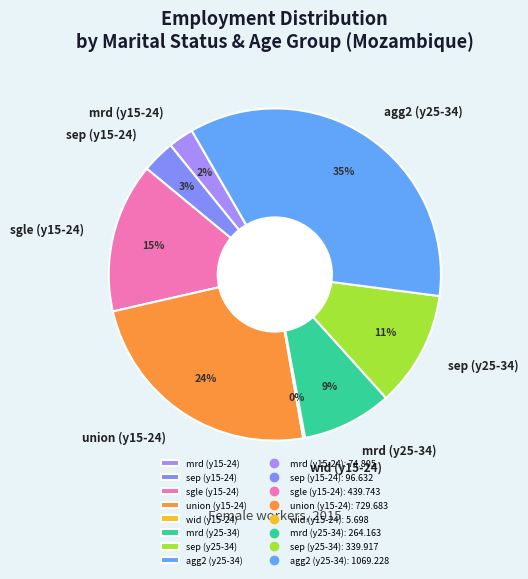

To the nearest percent, what portion does union (y15-24) represent?

24%